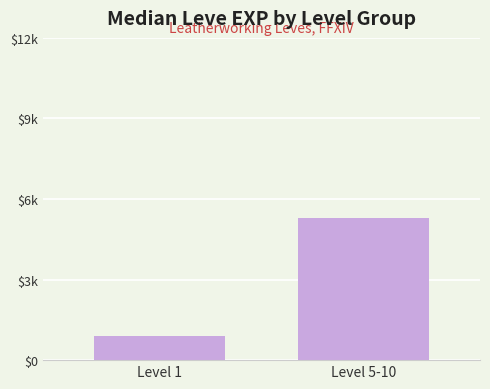

Where is the data nearest to the value 3087?

Level 1